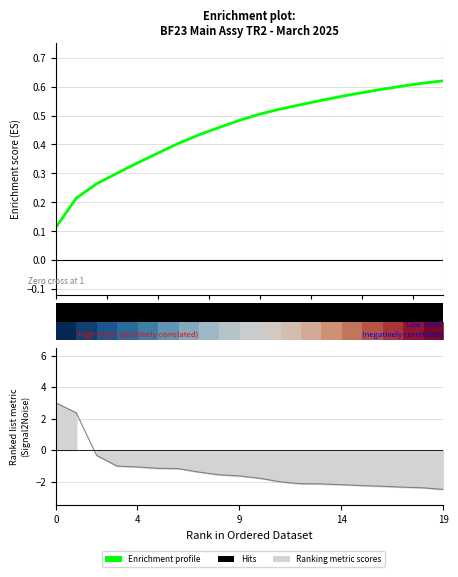

What is the difference between the Ranking metric scores values at 17.5 and 15.0?

0.2